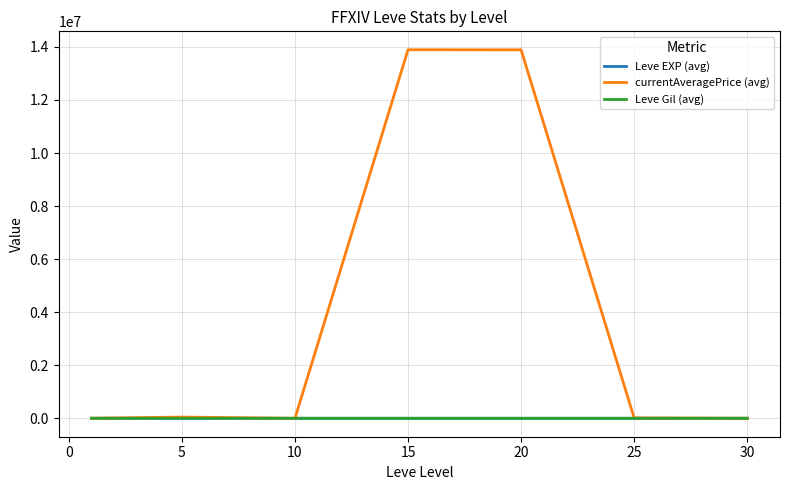

True or false: currentAveragePrice (avg) has more than 0 points higher than both neighbors.

True